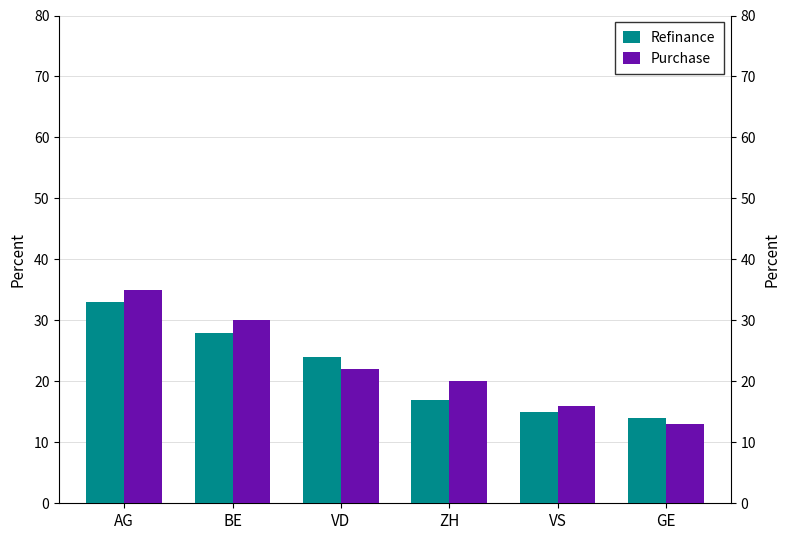

List the series in order of their overall mean, highest first.

Purchase, Refinance